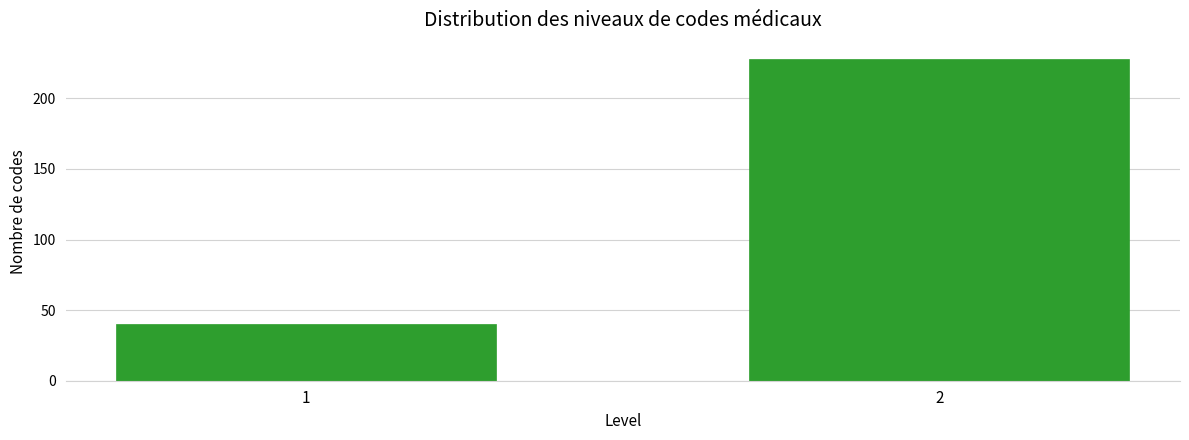

Reading left to right, extract all data points from this chart.

40	228